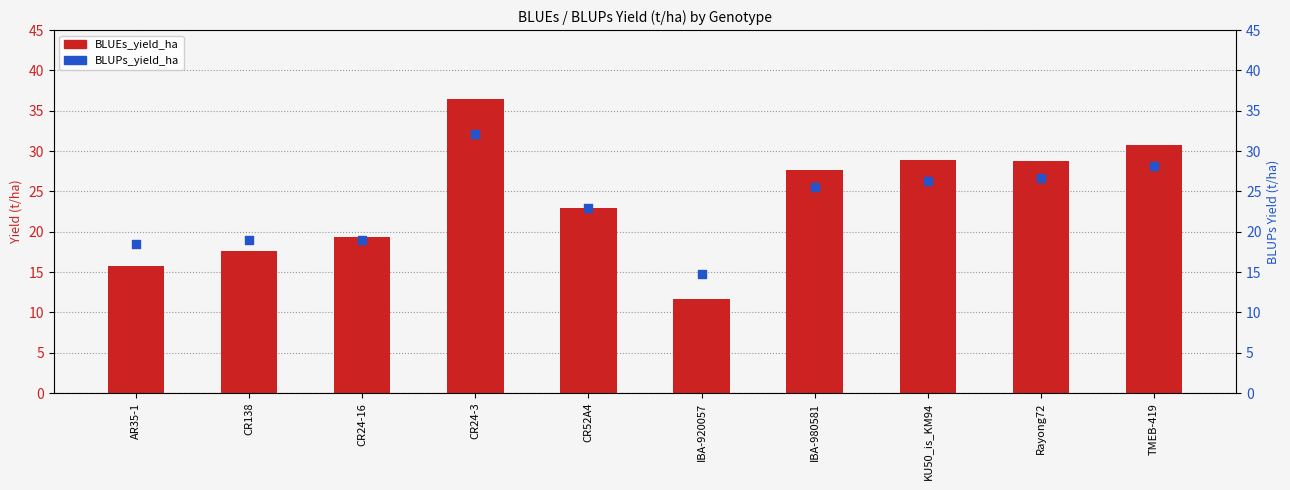

Which series has the largest Y range (max minus min)?

BLUEs_yield_ha